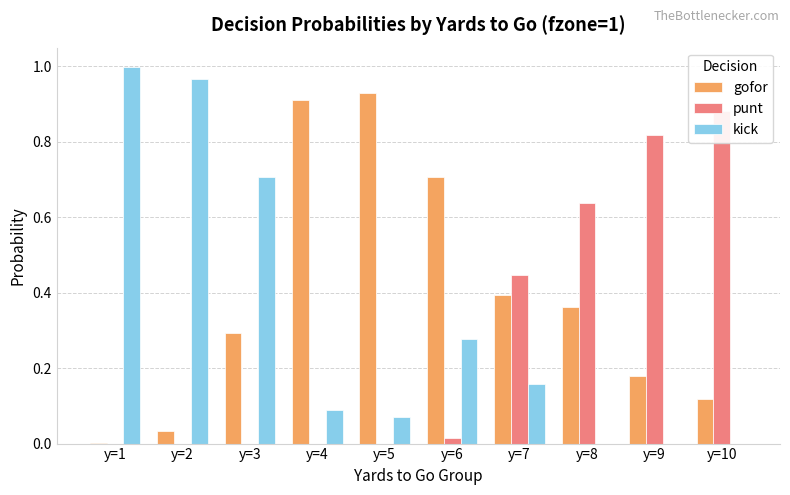

Between y=5 and y=8, which is larger?

y=5